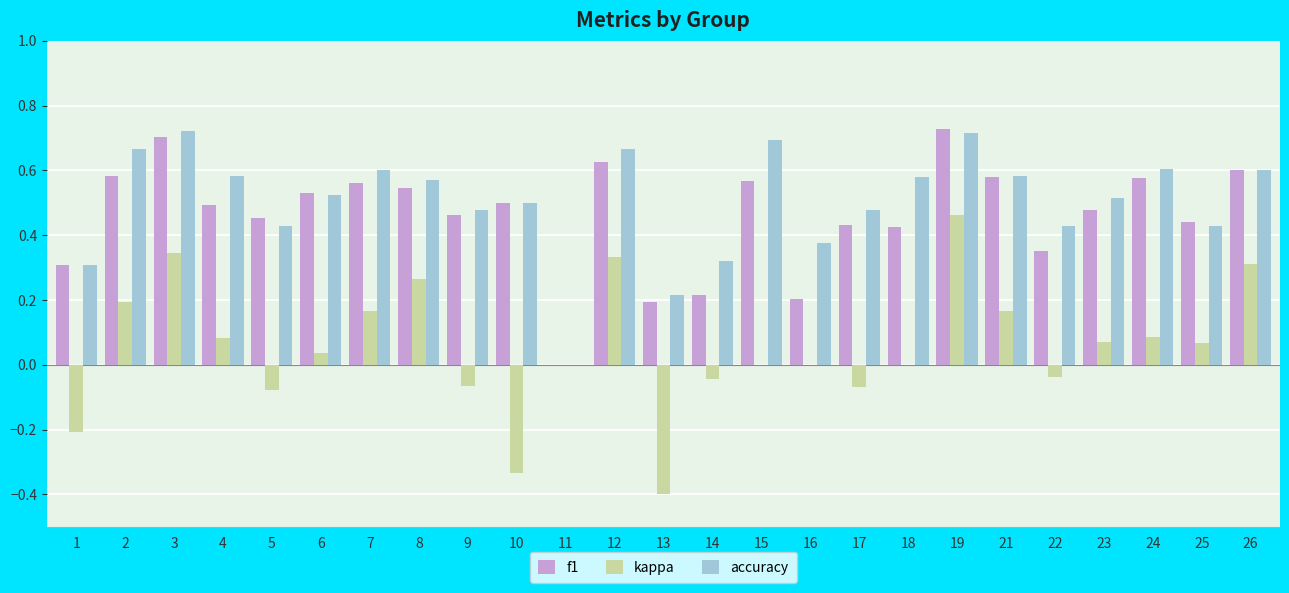

Which series changed the most between 2 and 22?

accuracy